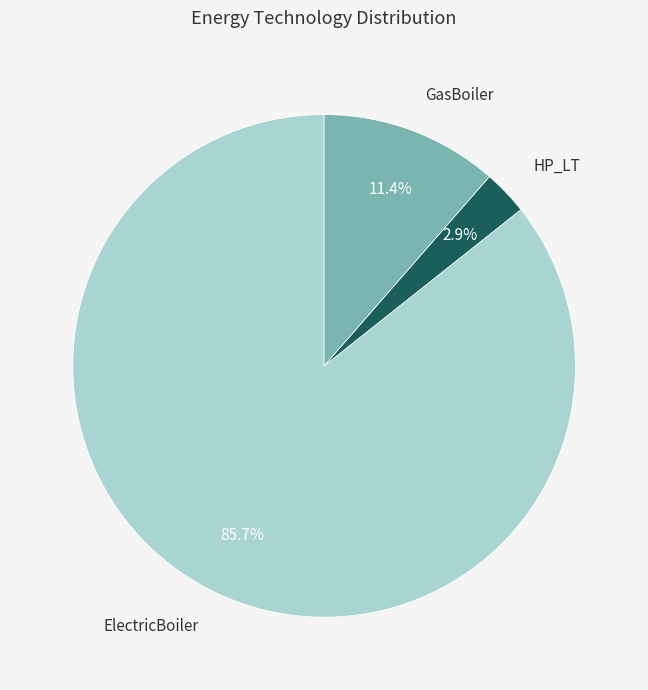

Is there any slice that represents more than half of the pie?

Yes